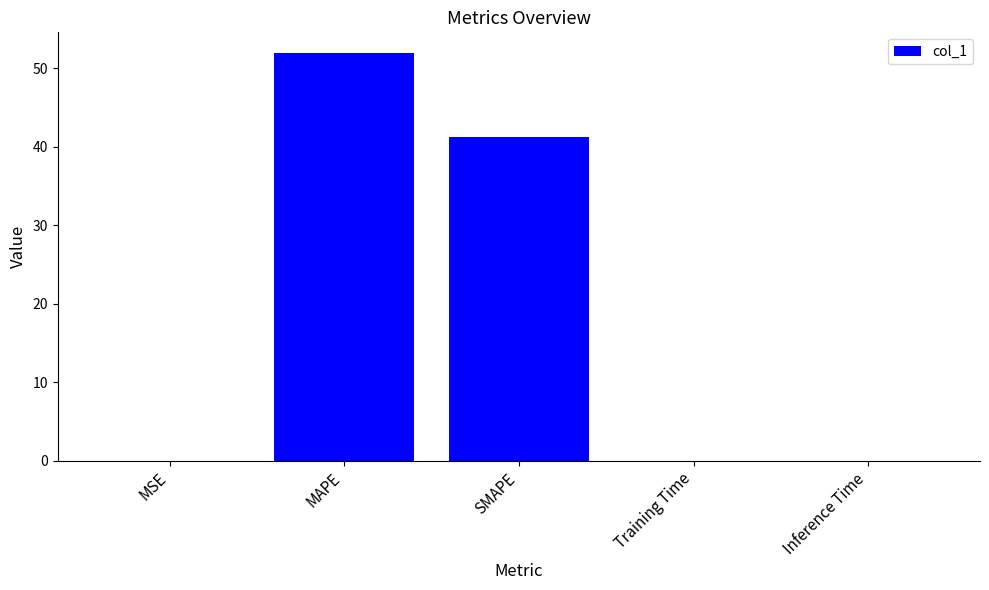

At which label is the value closest to 26?

SMAPE